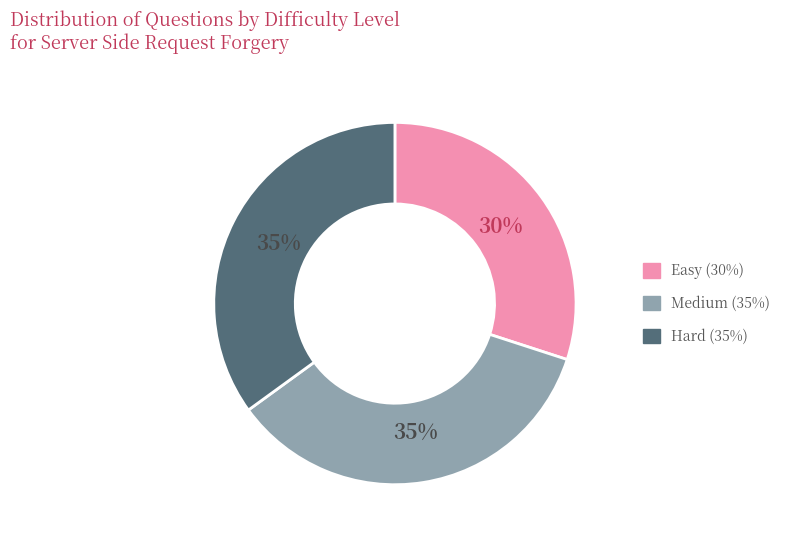

To the nearest percent, what is the average slice percentage?

33%